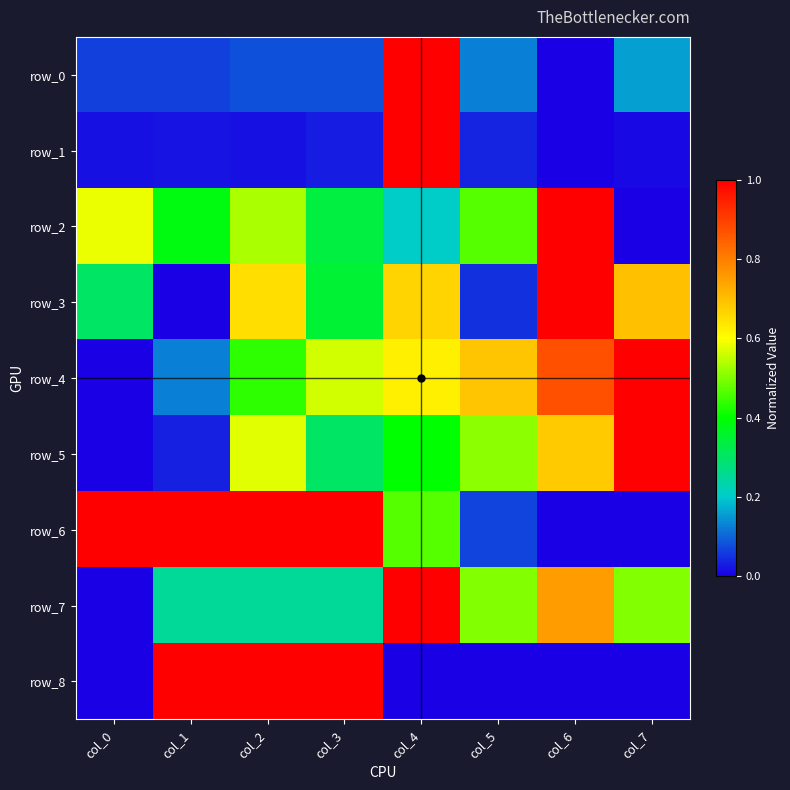

What is the approximate value of row_2 at col_4?

0.2